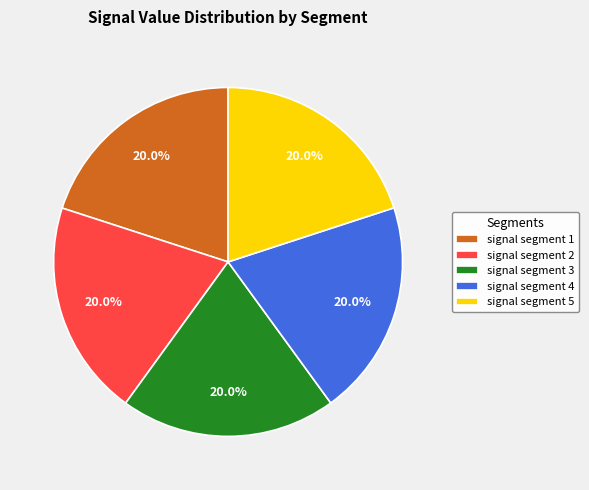

Is signal segment 4 the majority of the pie?

No